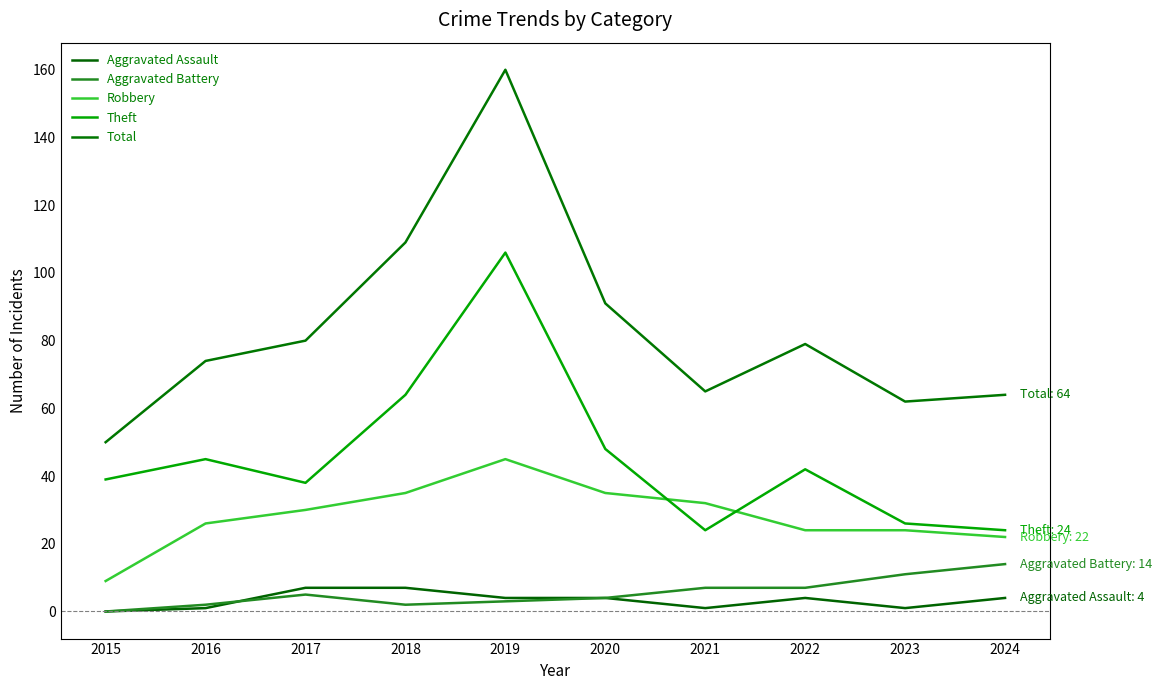

Does the chart have visible grid lines?

No